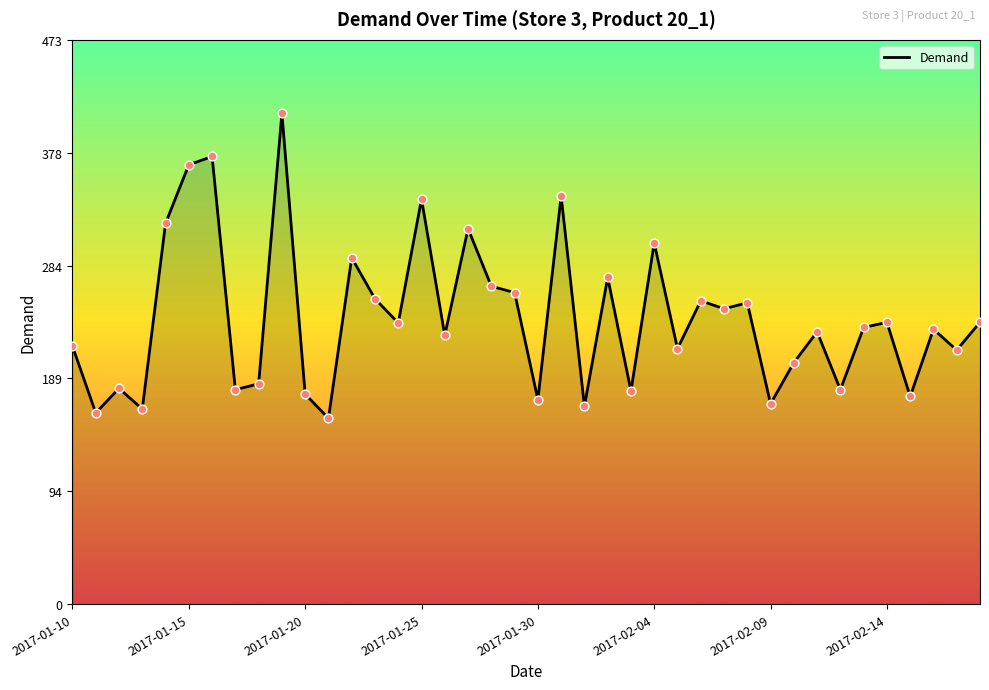

What is the change in value from 9 to 31?

-209.1